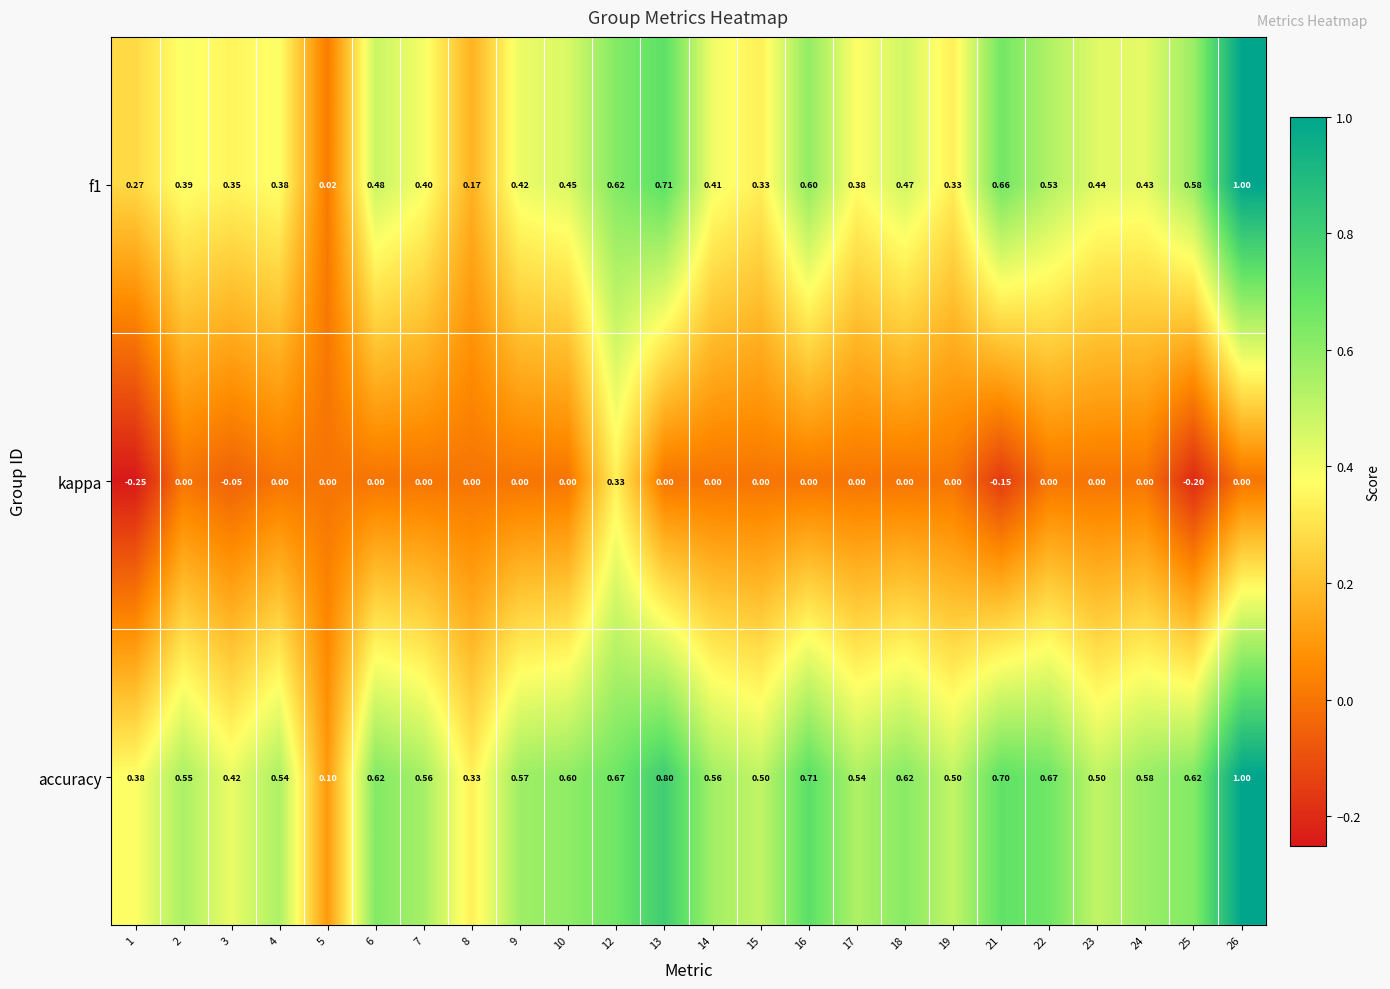

Which series changed the most between 9 and 23?

accuracy